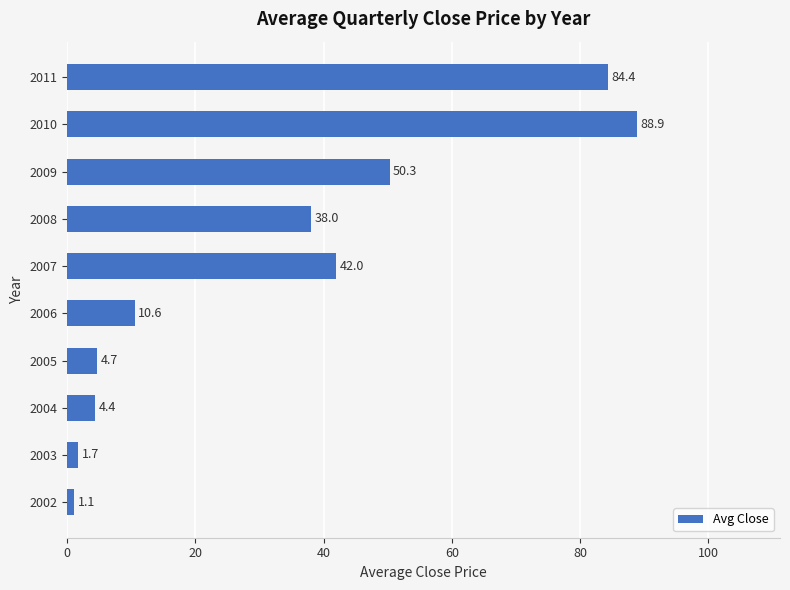

Reading top to bottom, extract all data points from this chart.

84.4	88.9	50.3	38.0	42.0	10.6	4.7	4.4	1.7	1.1